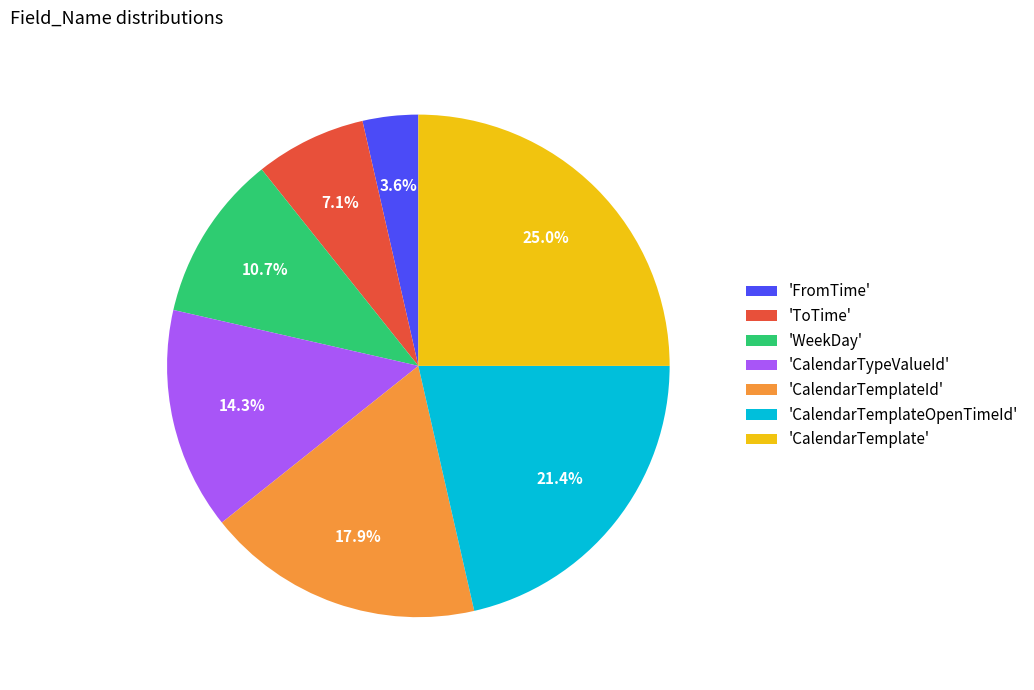

Rank the categories by value from highest to lowest.

'CalendarTemplate', 'CalendarTemplateOpenTimeId', 'CalendarTemplateId', 'CalendarTypeValueId', 'WeekDay', 'ToTime', 'FromTime'